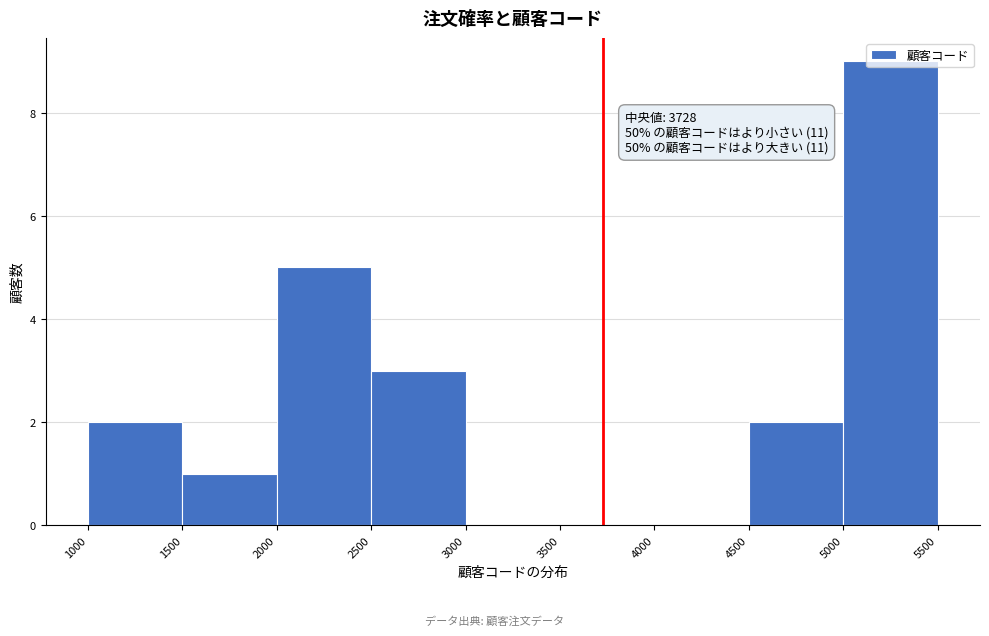

Which range on the x-axis has the tallest bar?

5000 to 5500